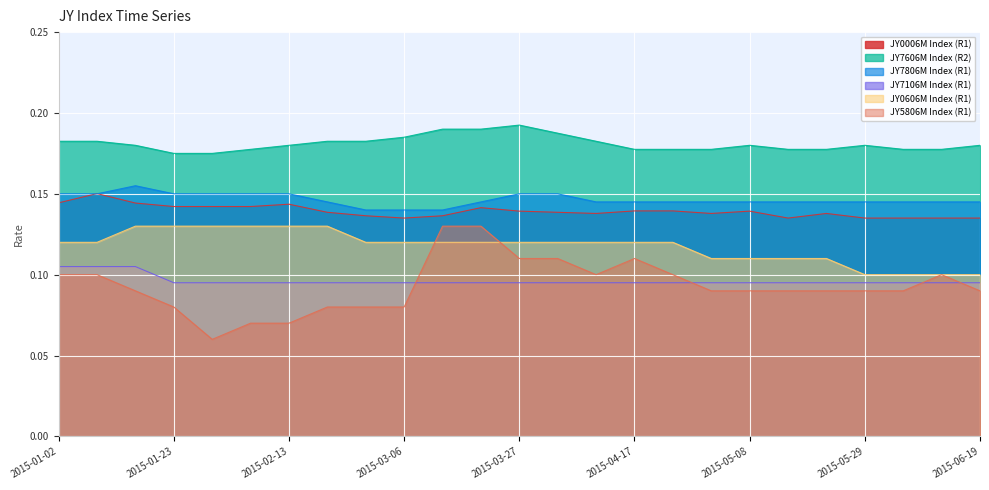

True or false: JY5806M Index (R1) and JY0006M Index (R1) cross at least once.

False